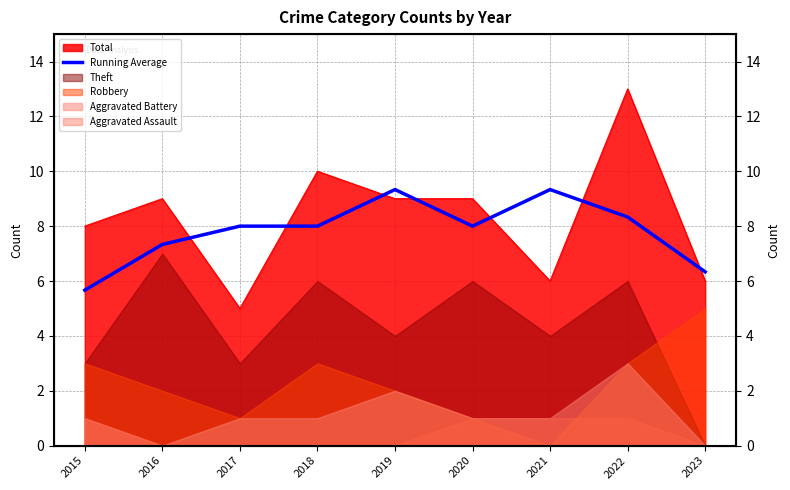

Reading left to right, what are all the values shown in this chart?

2015=5.7	2016=7.3	2017=8.0	2018=8.0	2019=9.3	2020=8.0	2021=9.3	2022=8.3	2023=6.3